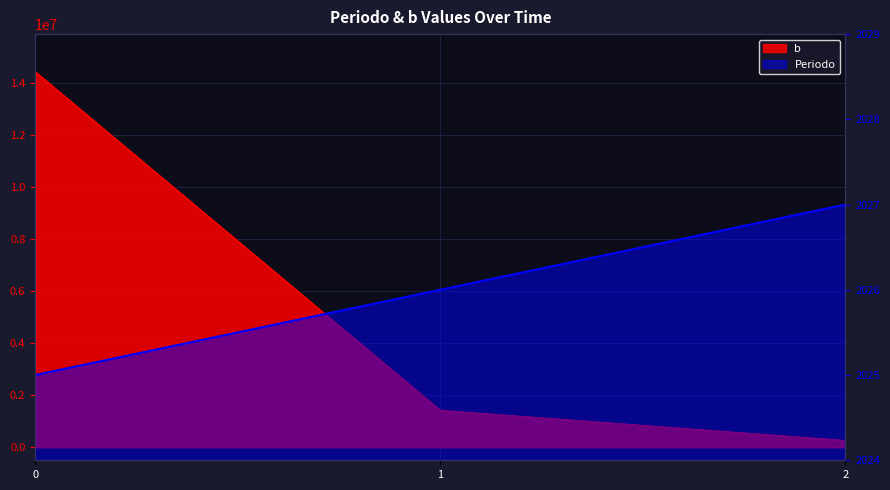

What is the lowest value of the b series?

258085.2